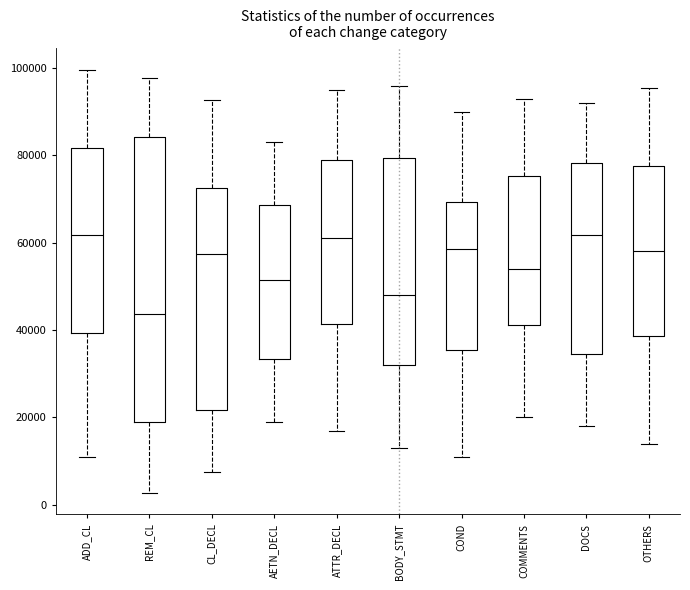

Reading left to right, read every box against the y-axis: the position of its median line, the range the box covers, and the ends of its whiskers. The values are not printed on the chart, so give them approximately, as read against the axis.

ADD_CL: median 62000, box 40000 to 82000, whiskers 10000 to 100000
REM_CL: median 44000, box 18000 to 84000, whiskers 2000 to 98000
CL_DECL: median 58000, box 22000 to 72000, whiskers 8000 to 92000
AETN_DECL: median 52000, box 34000 to 68000, whiskers 20000 to 84000
ATTR_DECL: median 62000, box 42000 to 80000, whiskers 18000 to 96000
BODY_STMT: median 48000, box 32000 to 80000, whiskers 14000 to 96000
COND: median 58000, box 36000 to 70000, whiskers 12000 to 90000
COMMENTS: median 54000, box 42000 to 76000, whiskers 20000 to 94000
DOCS: median 62000, box 34000 to 78000, whiskers 18000 to 92000
OTHERS: median 58000, box 38000 to 78000, whiskers 14000 to 96000